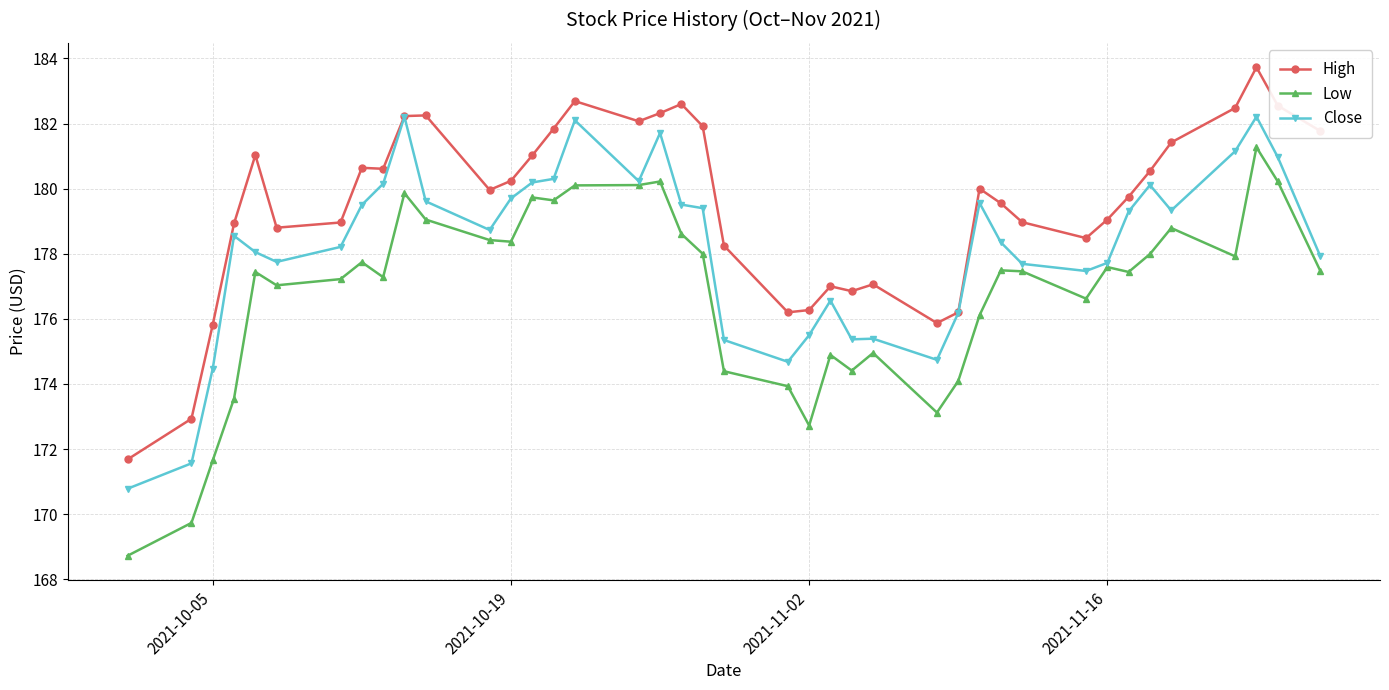

What is the difference between the maximum and minimum values in the High series?

12.1